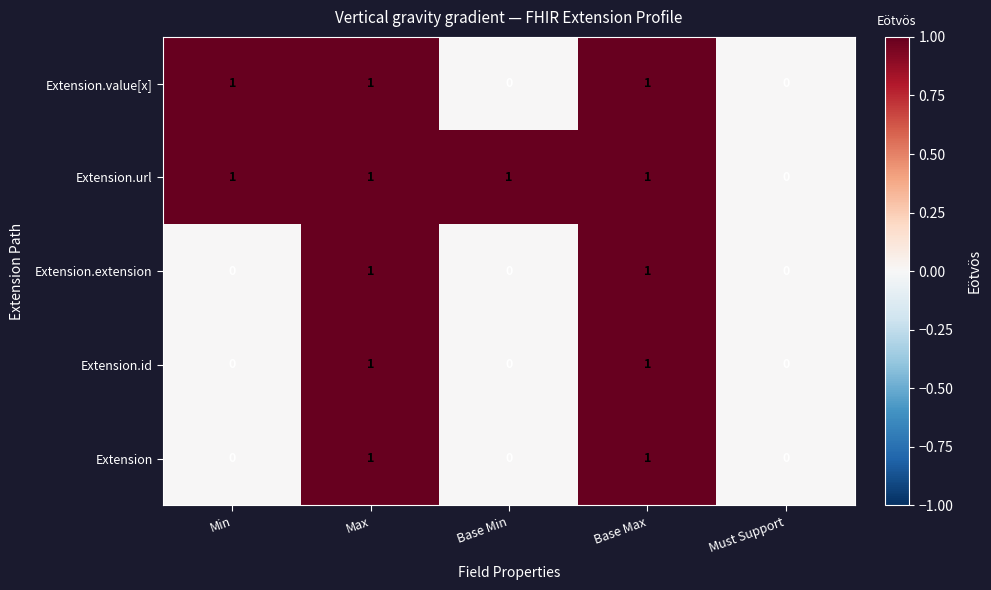

Count the number of data series in this chart.

5